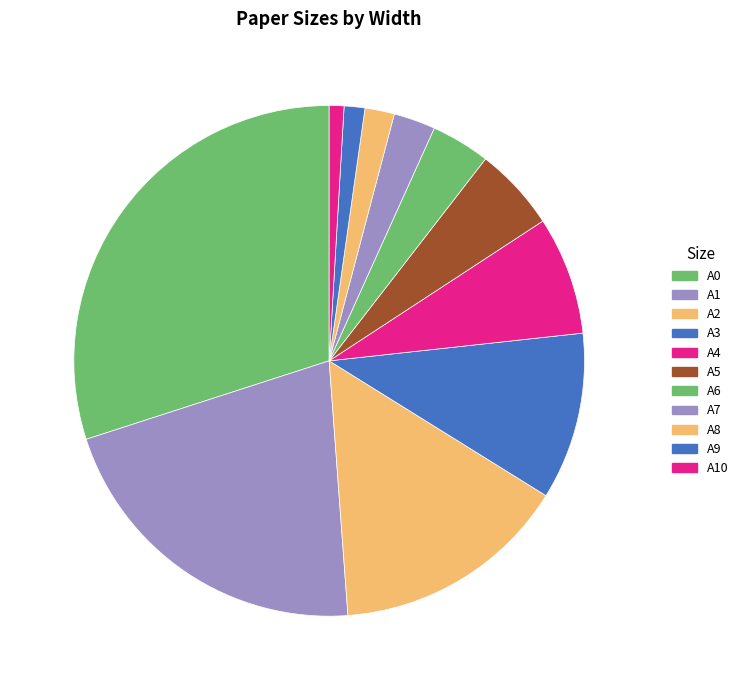

How many slices are in this pie chart?

11